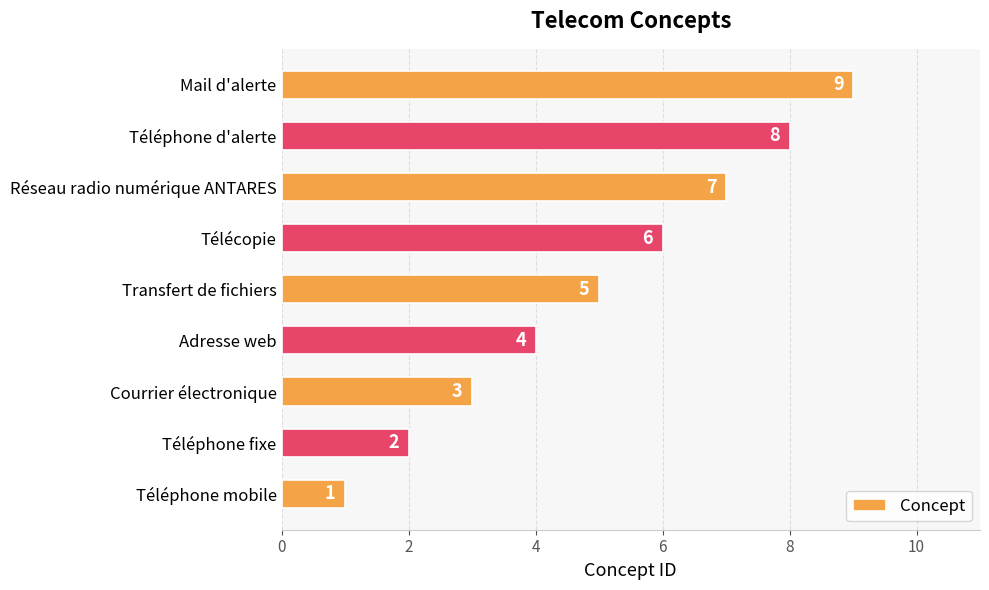

What is the sum of all values?

45